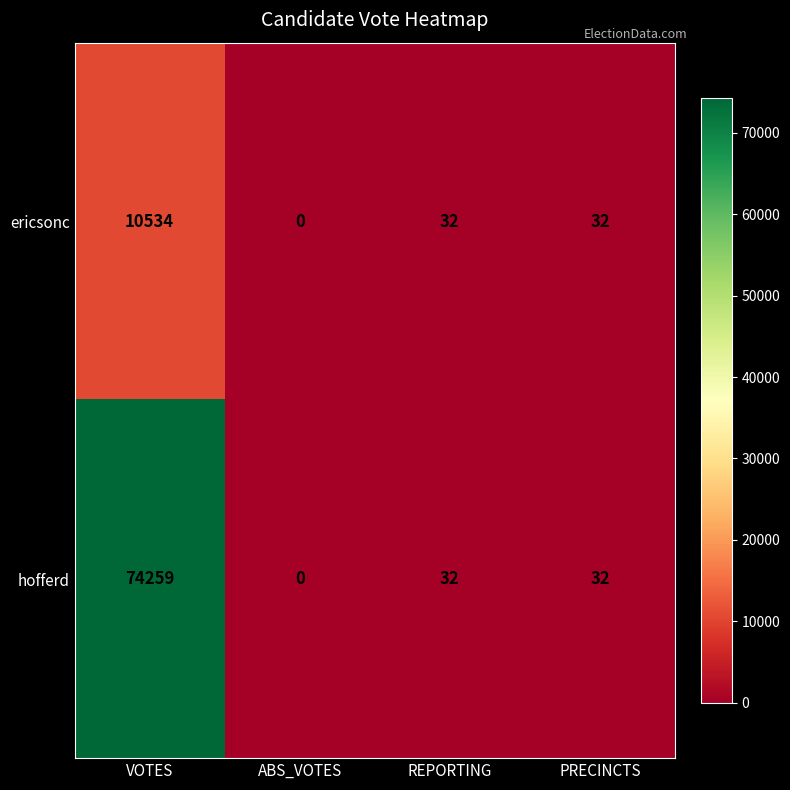

Reading right to left, transcribe all the data shown in this chart.

ericsonc: PRECINCTS=32	REPORTING=32	ABS_VOTES=0	VOTES=10534
hofferd: PRECINCTS=32	REPORTING=32	ABS_VOTES=0	VOTES=74259